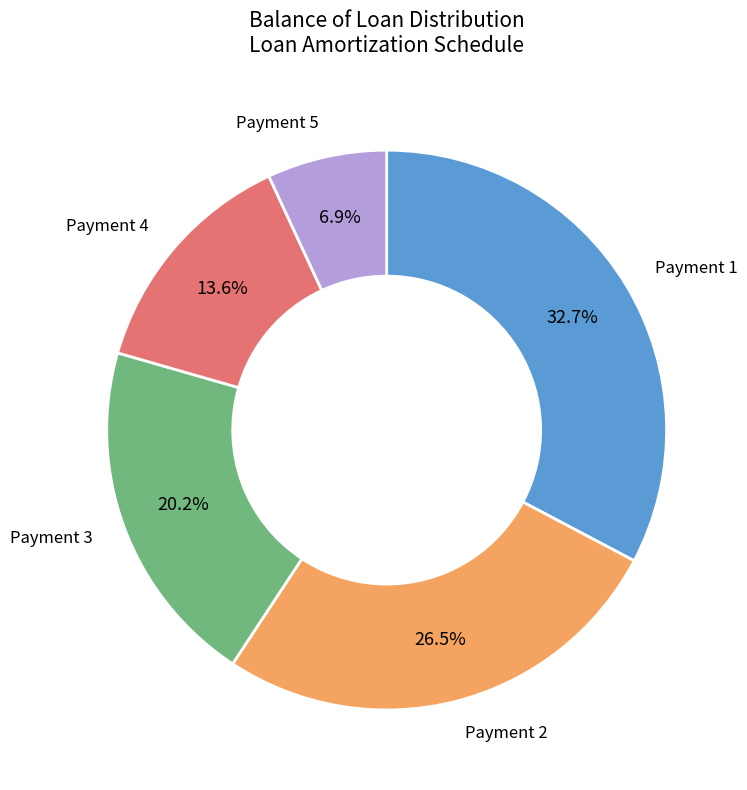

Does any single category account for the majority?

No